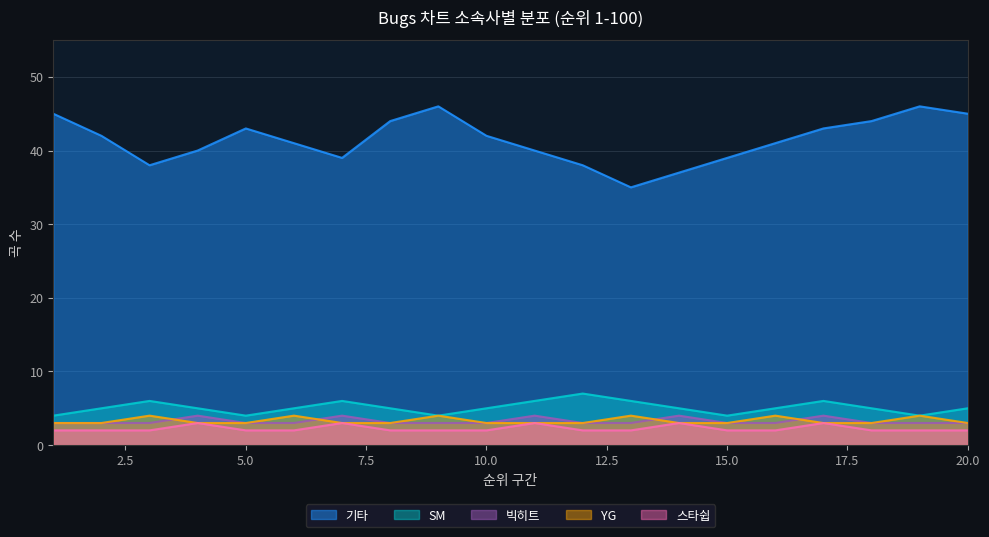

What is the value of the 기타 point at the 13th from the left?

35